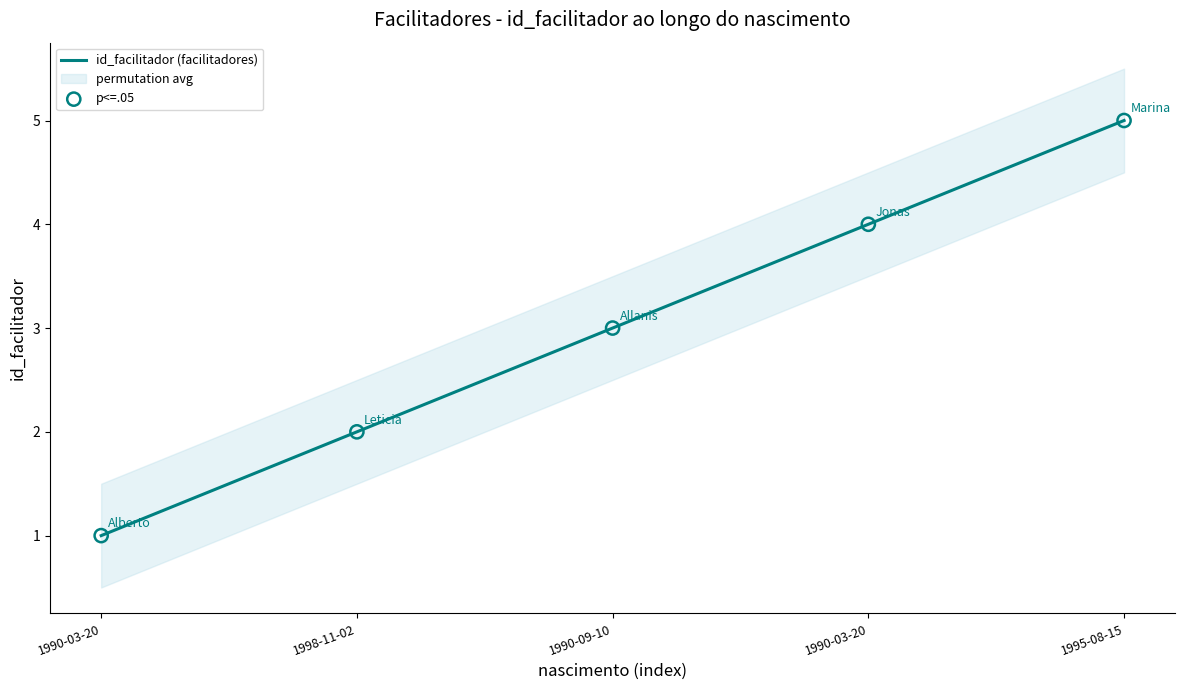

What is the total value across all series at 1998-11-02?

4